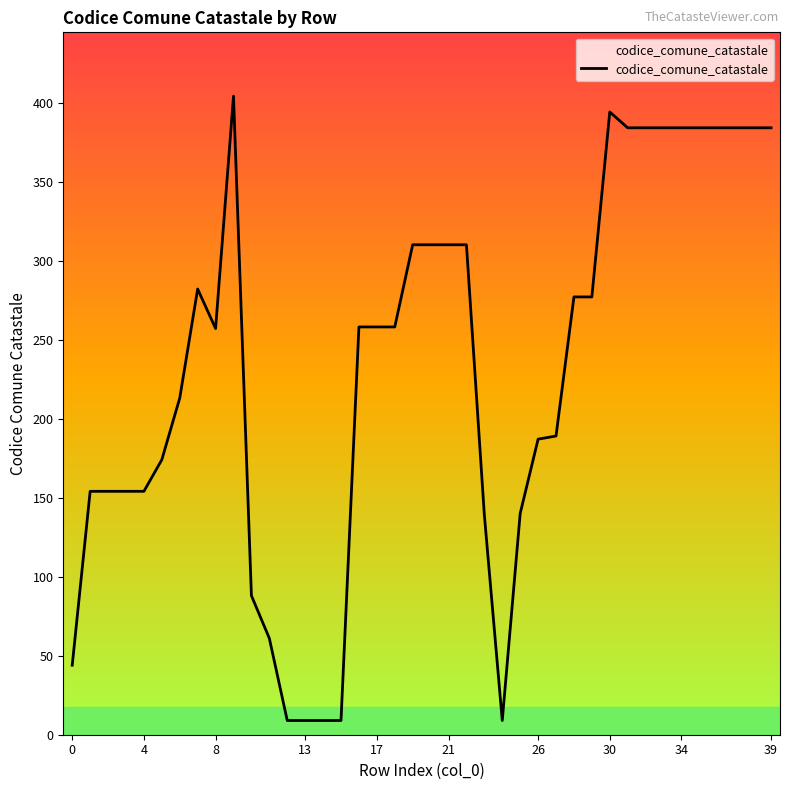

What is the greatest value displayed?

404